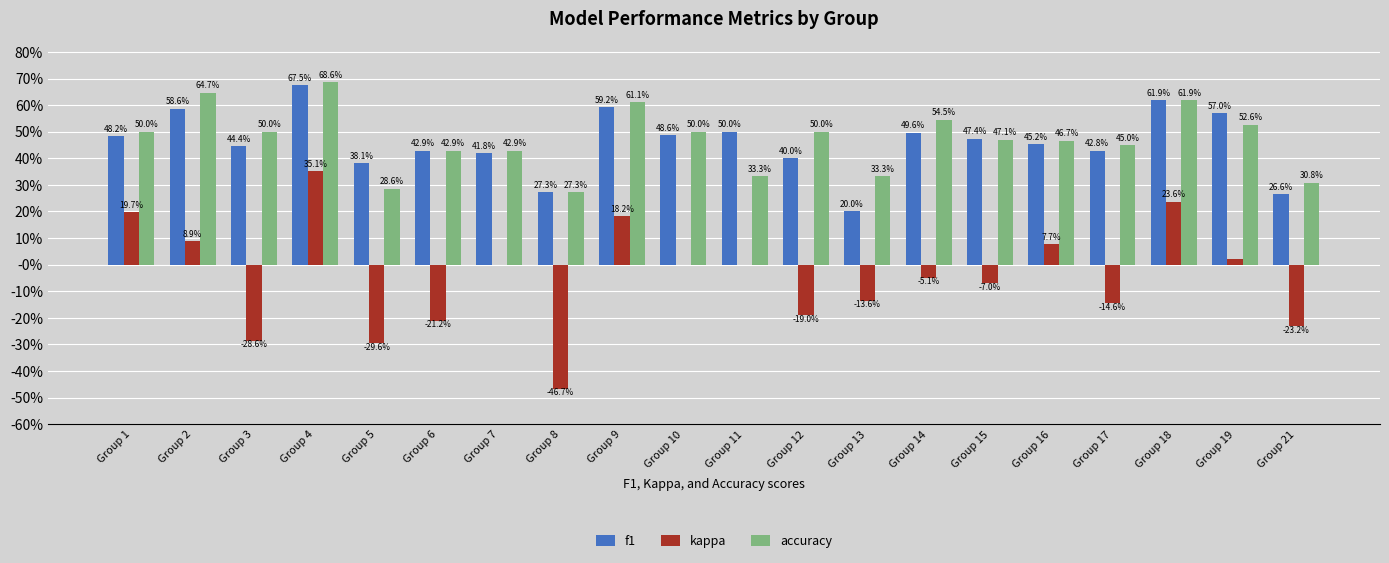

Where is kappa nearest to the value 0?

Group 7